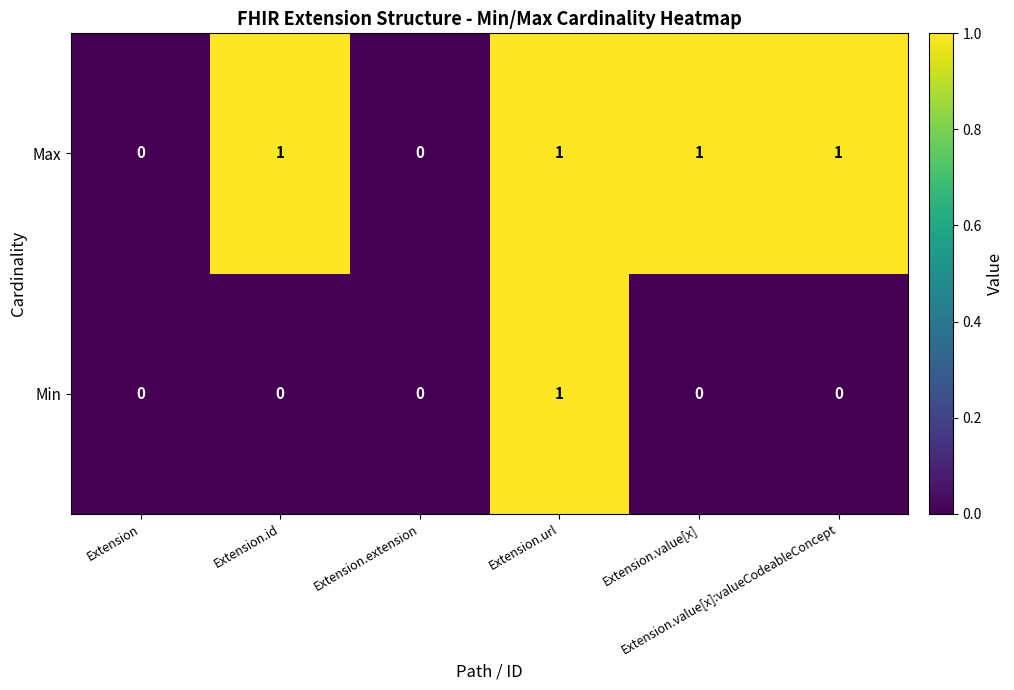

List the series in order of their overall mean, highest first.

Max, Min